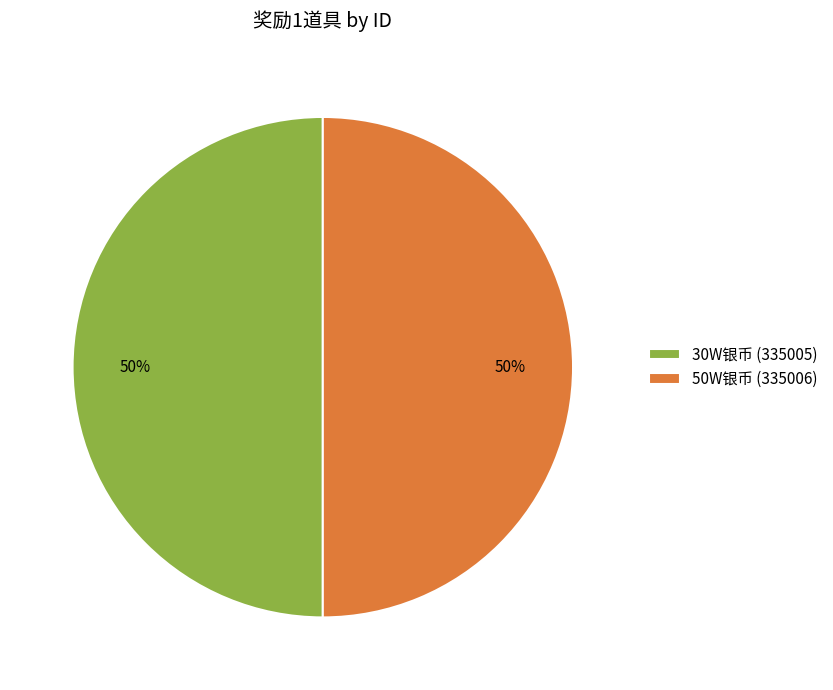

Approximately how many times larger is the value at 50W银币 (335006) compared to 30W银币 (335005)?

1.0